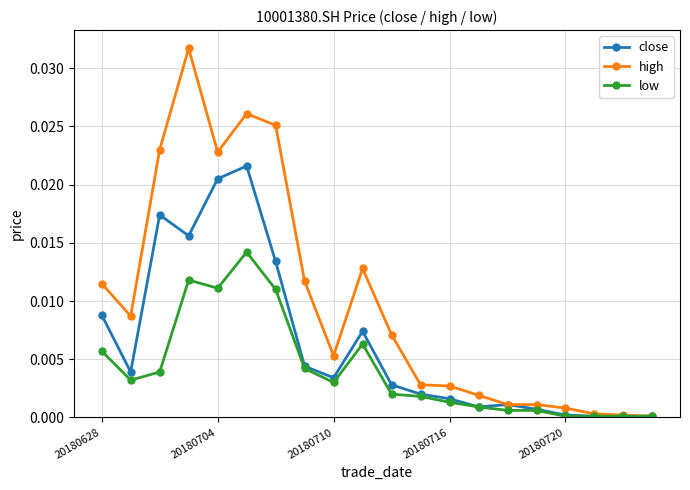

True or false: high has more than 0 points higher than both neighbors.

True